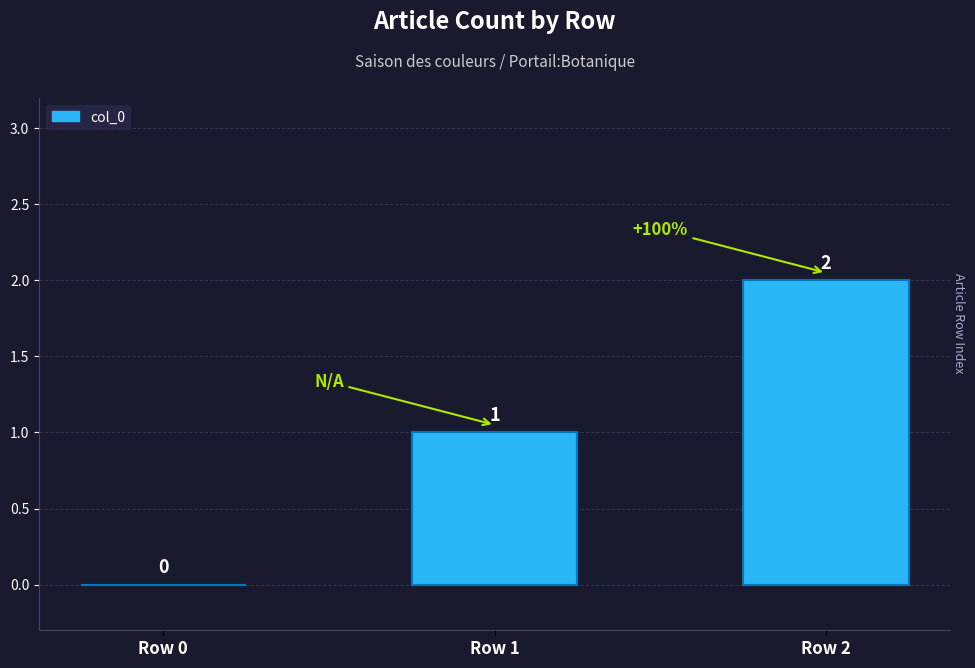

Reading left to right, transcribe all the data shown in this chart.

0	1	2